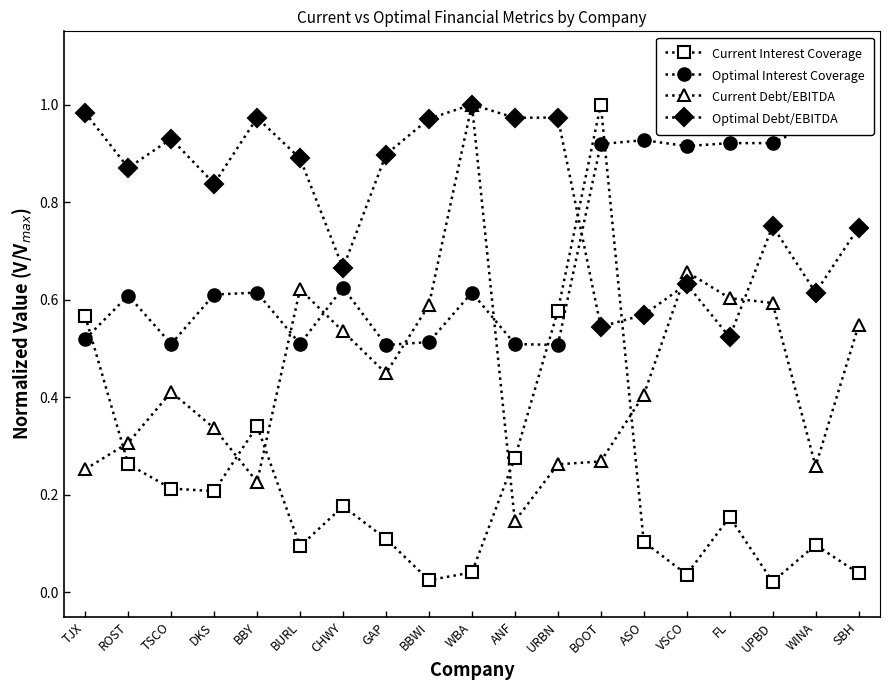

Which category has the lowest value across all series?

UPBD